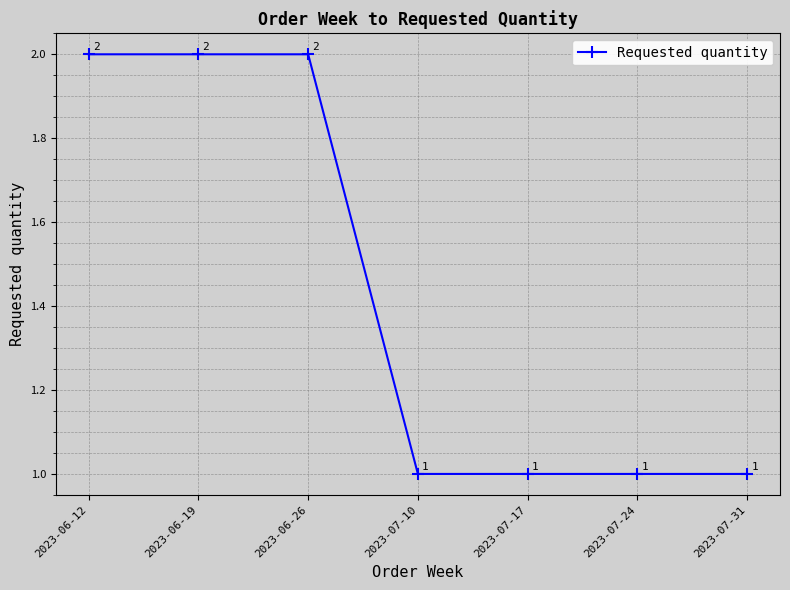

What is the value of the 2nd point from the left?

2